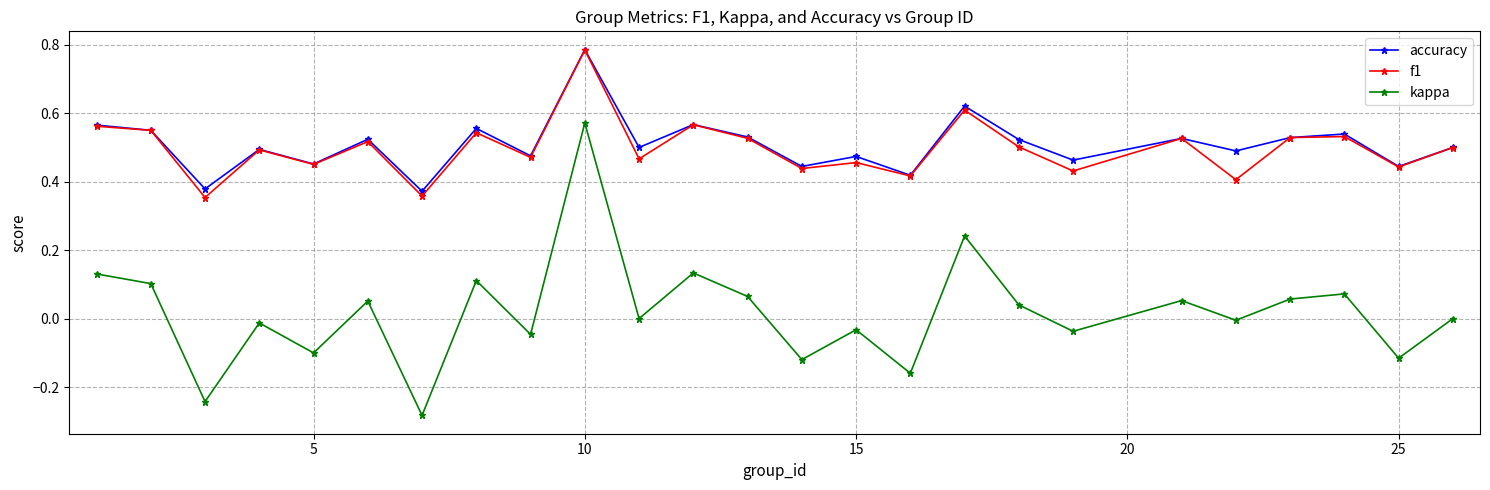

Which series has the largest range (max minus min)?

kappa